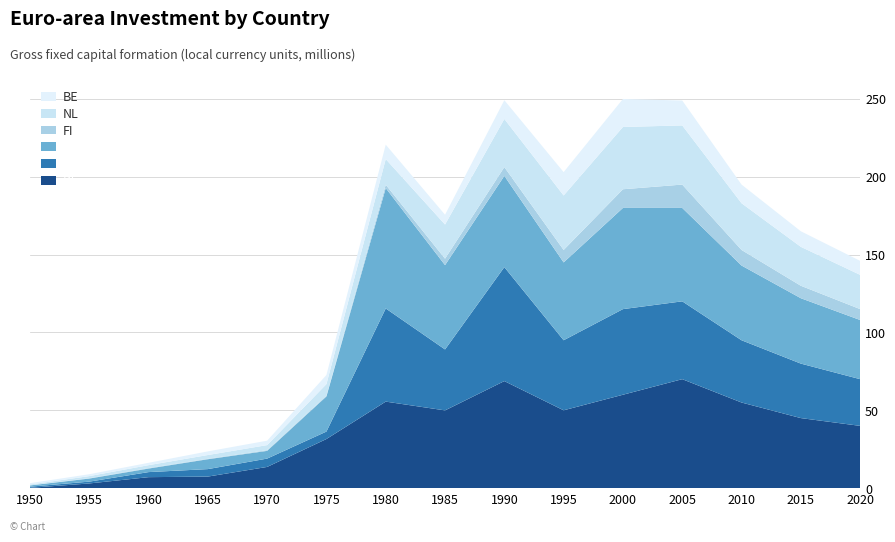

What is the highest value of the DE series?

70.0